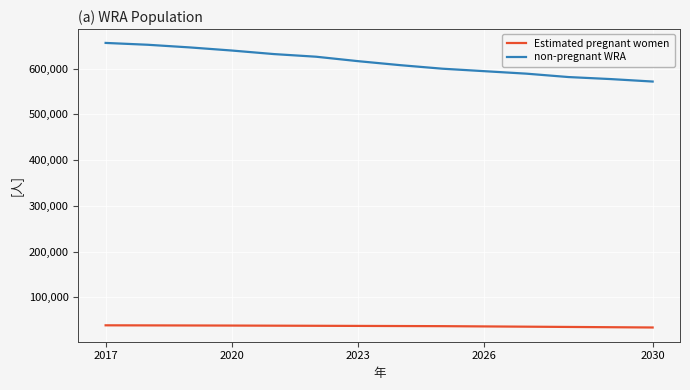

True or false: Estimated pregnant women and non-pregnant WRA intersect in this chart.

False